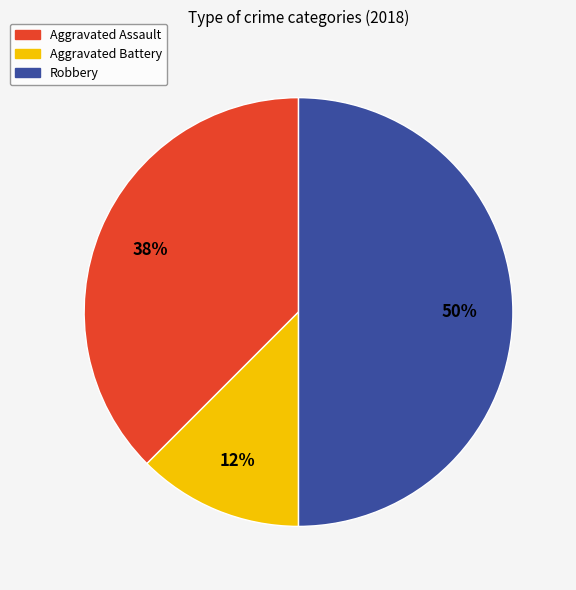

How many slices are in this pie chart?

3